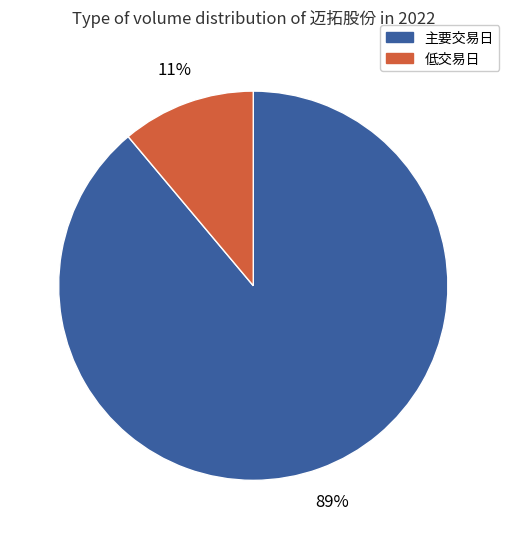

To the nearest percent, what is the difference between the largest and smallest slice percentages?

78%